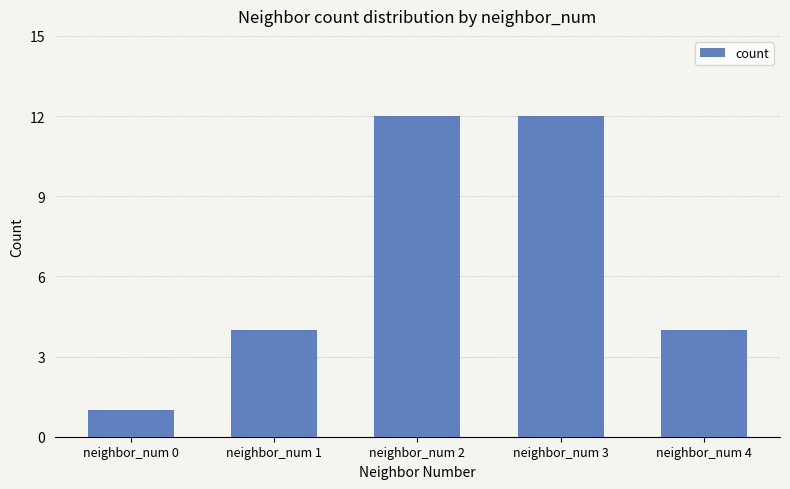

What is the value of the 5th bar from the left?

4